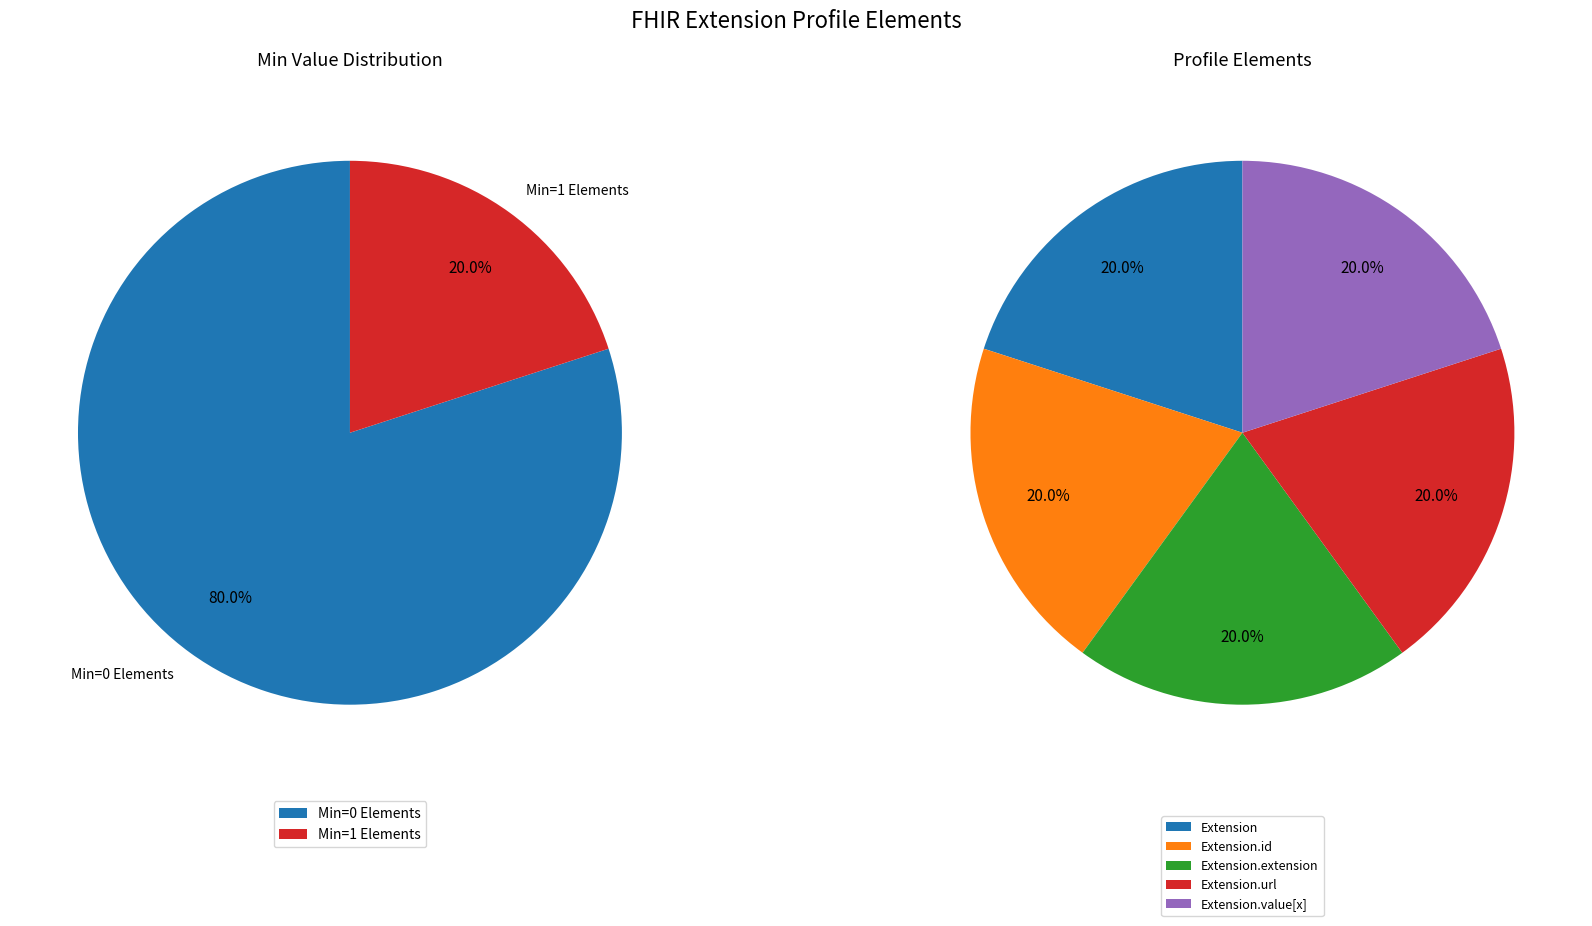

Which slice is the smallest?

Extension